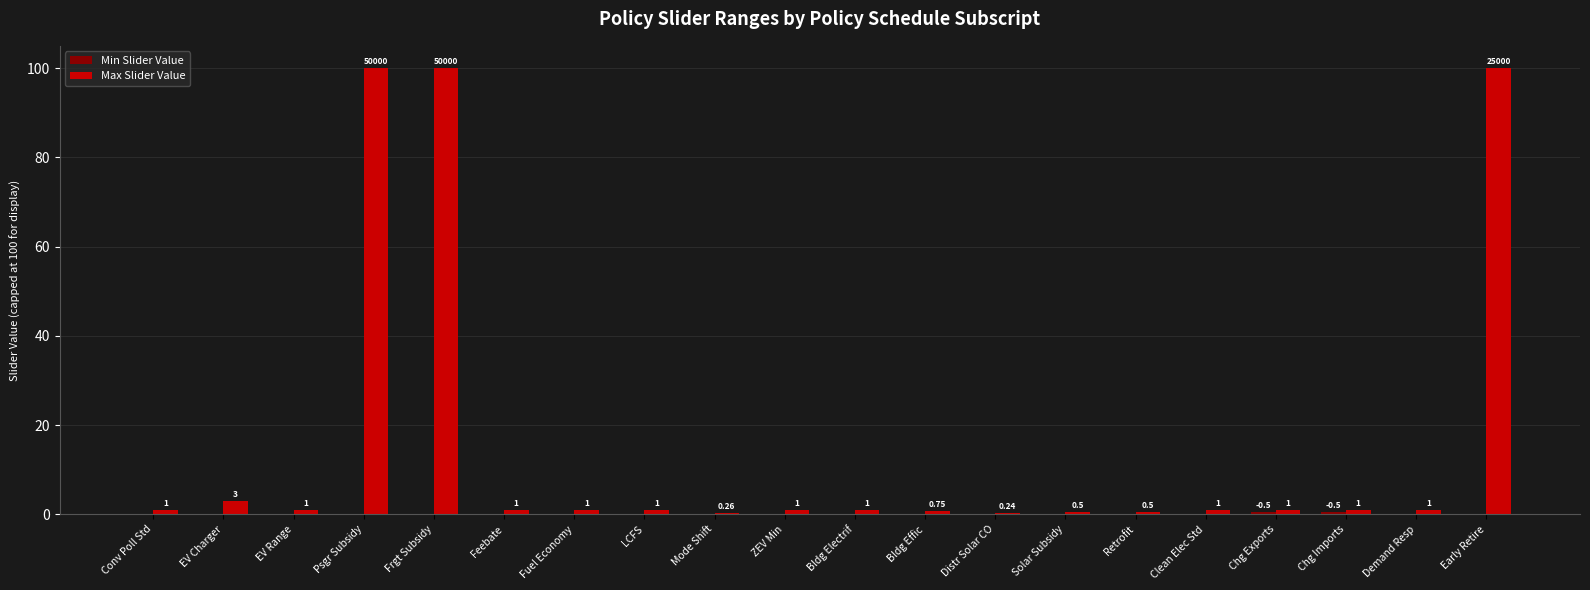

How many distinct data groups are displayed?

2